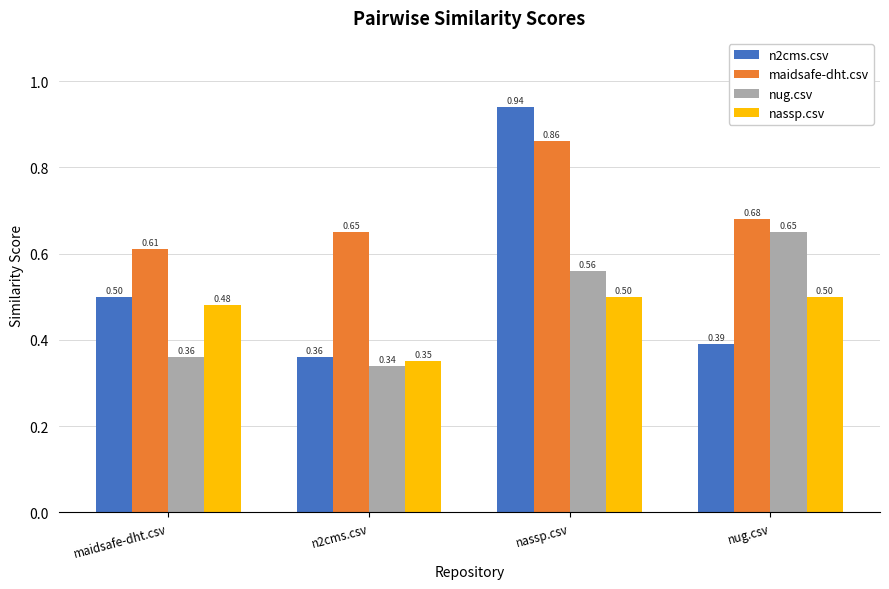

What is the label of the 4th bar from the right?

maidsafe-dht.csv